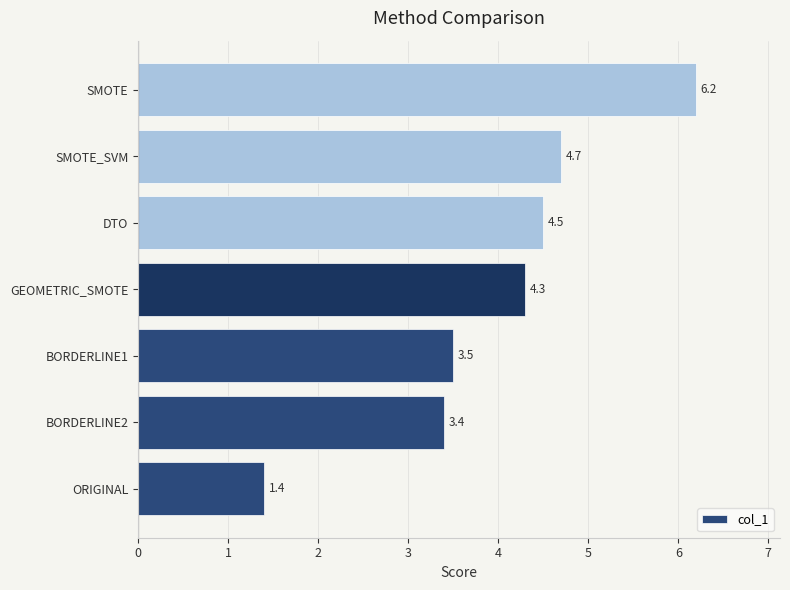

Reading bottom to top, transcribe all the data shown in this chart.

1.4	3.4	3.5	4.3	4.5	4.7	6.2